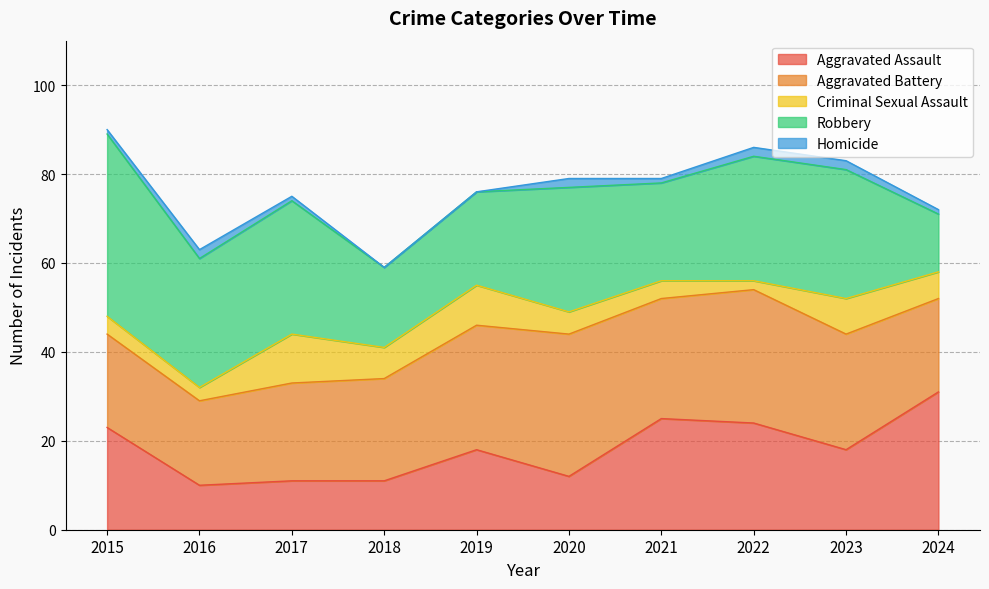

True or false: Criminal Sexual Assault and Robbery cross at least once.

False